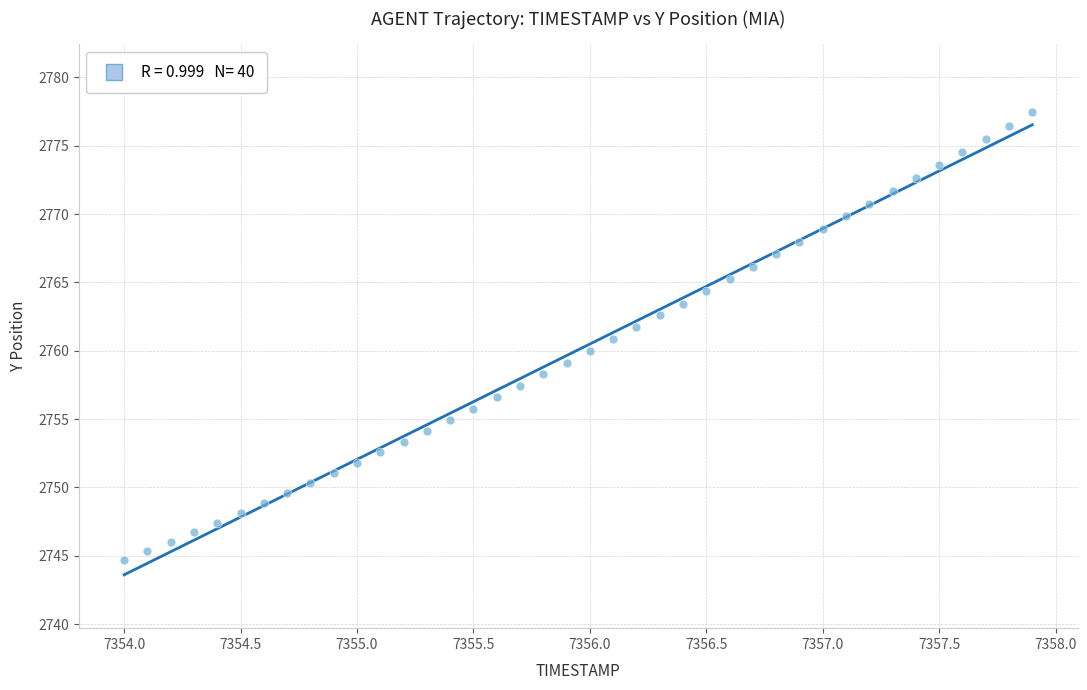

What is the range of X values (max minus min)?

3.9